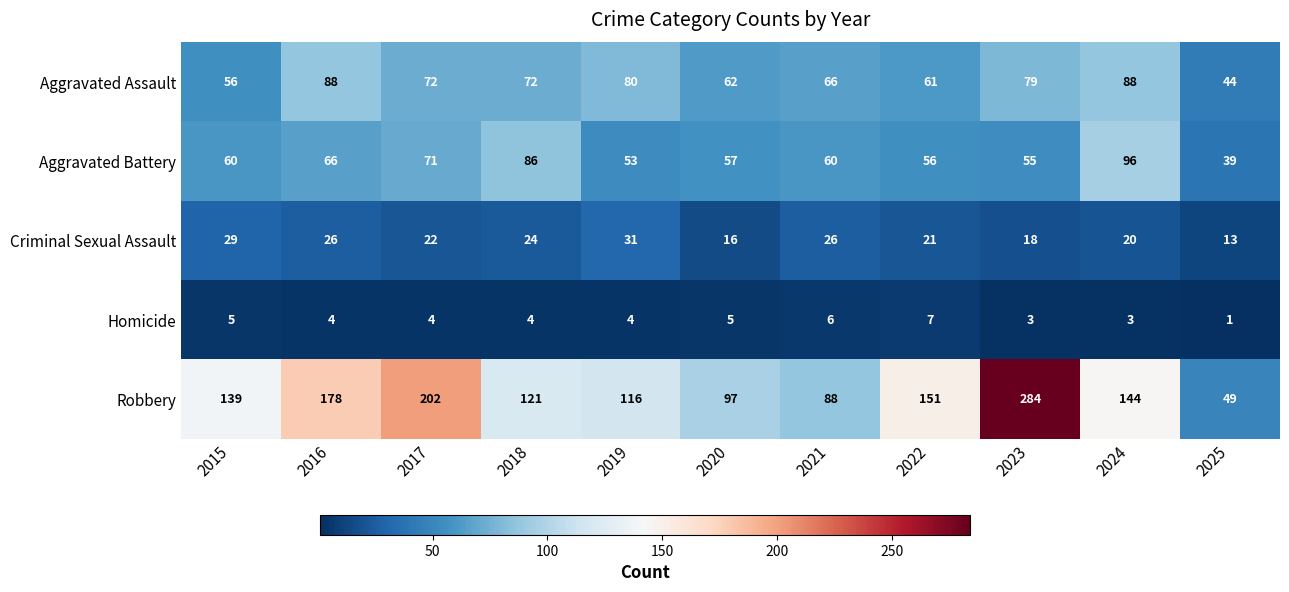

What is the sum of the Robbery values at 2017 and 2016?

380